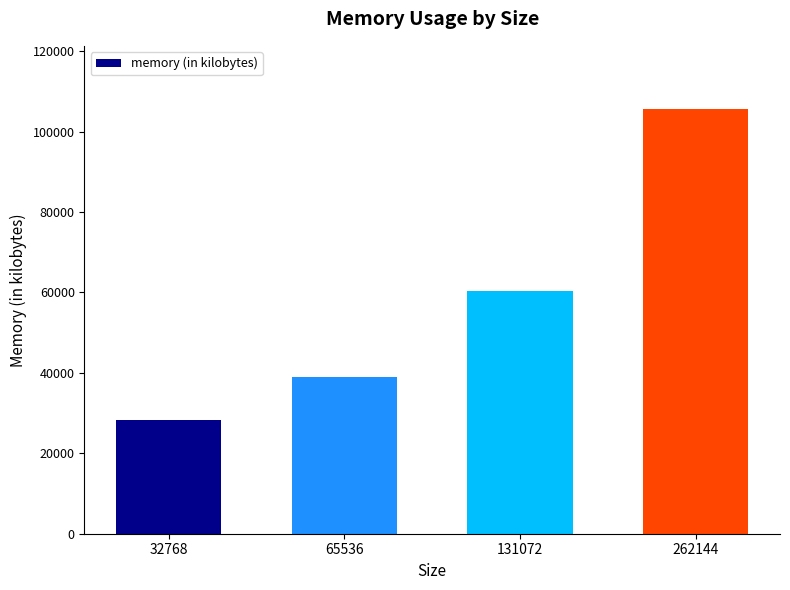

What is the greatest value displayed?

105480